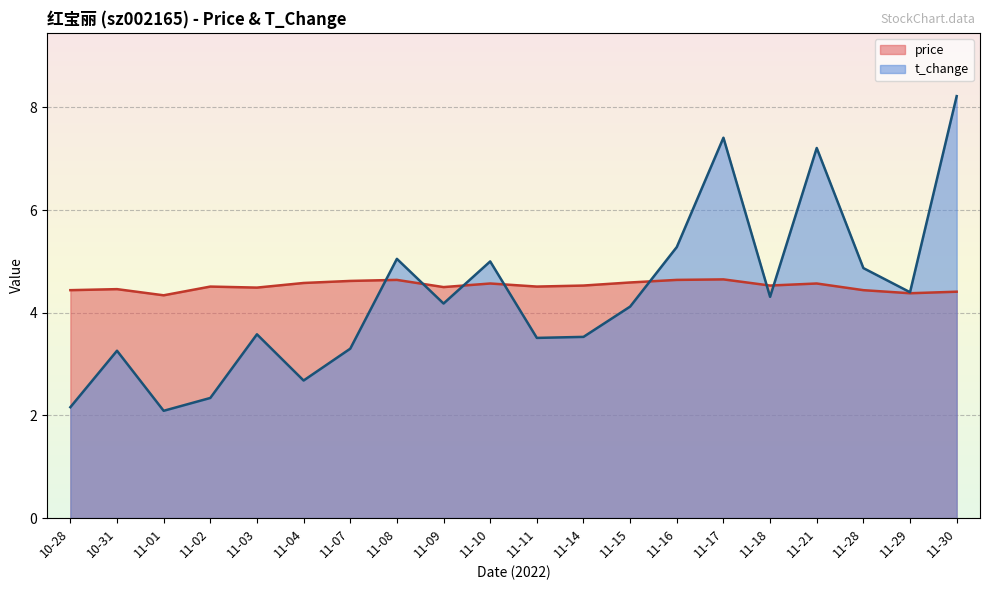

List the series in order of their peak value, lowest first.

price, t_change